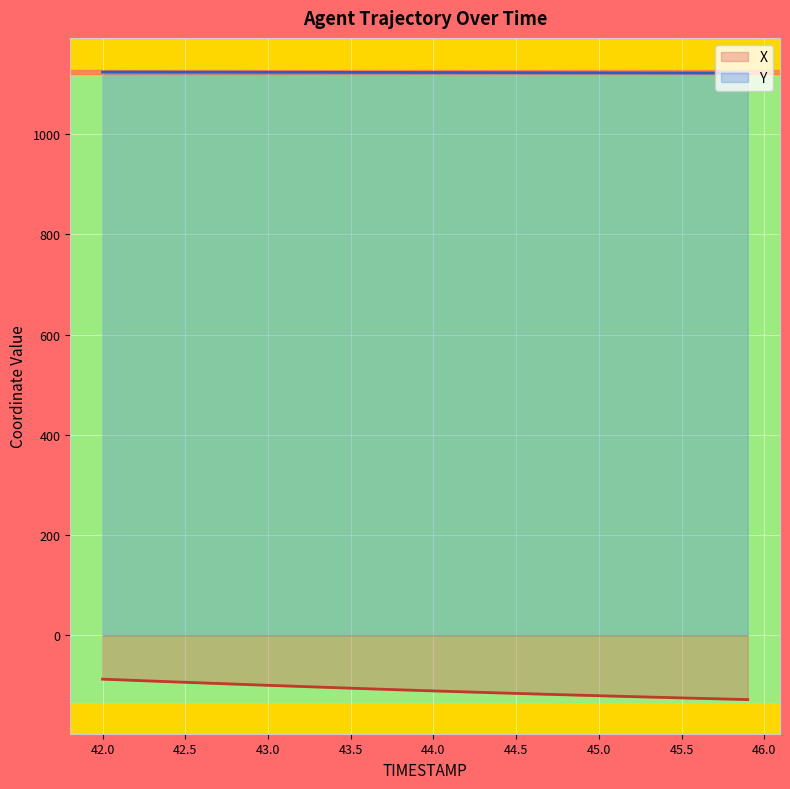

True or false: Y and X cross at least once.

False